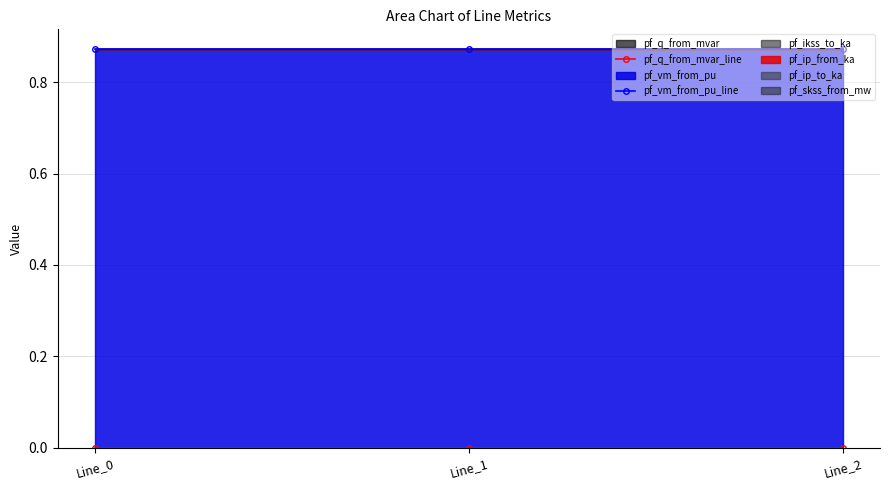

How many lines are shown in the chart?

2